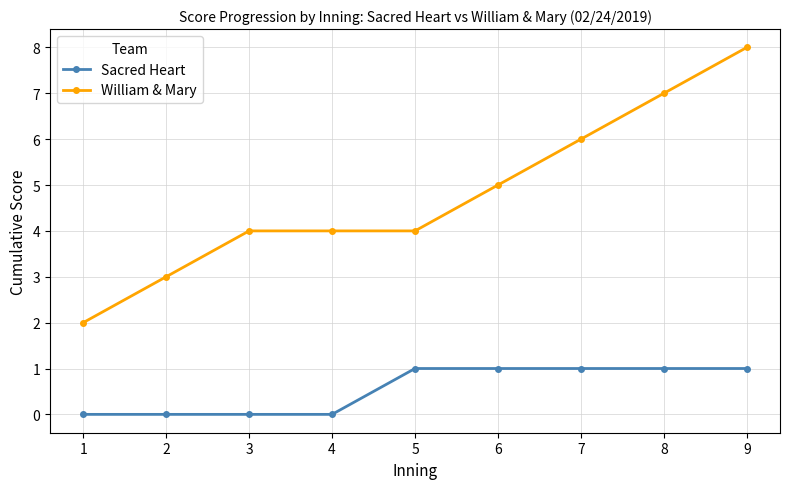

How many lines are shown in the chart?

2